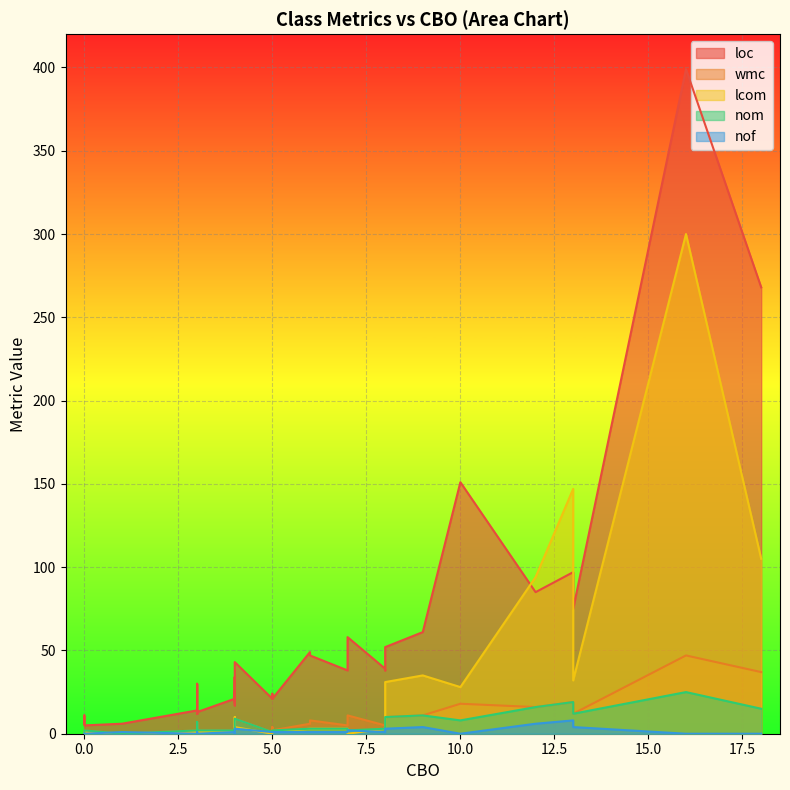

Which series has the widest spread of values?

loc